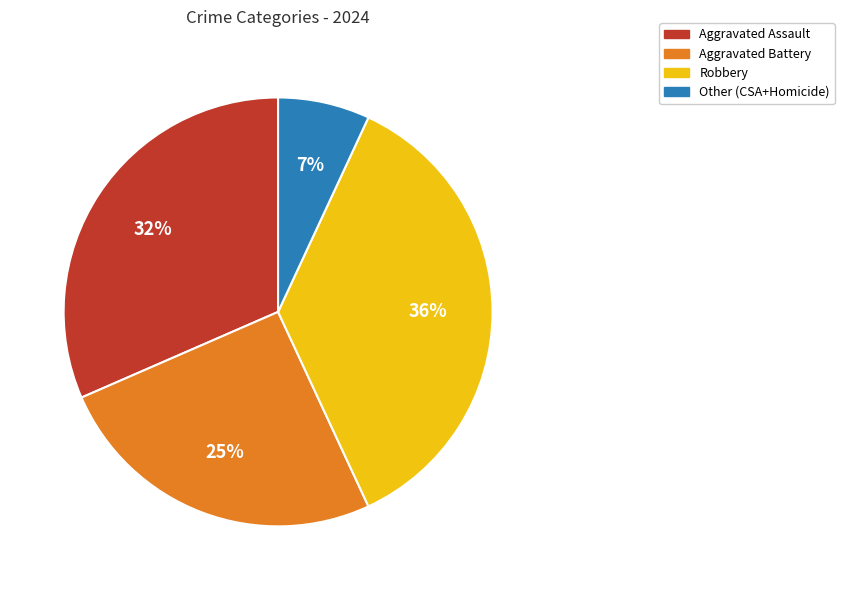

What is the ratio of the value at Robbery to the value at Aggravated Assault?

1.1